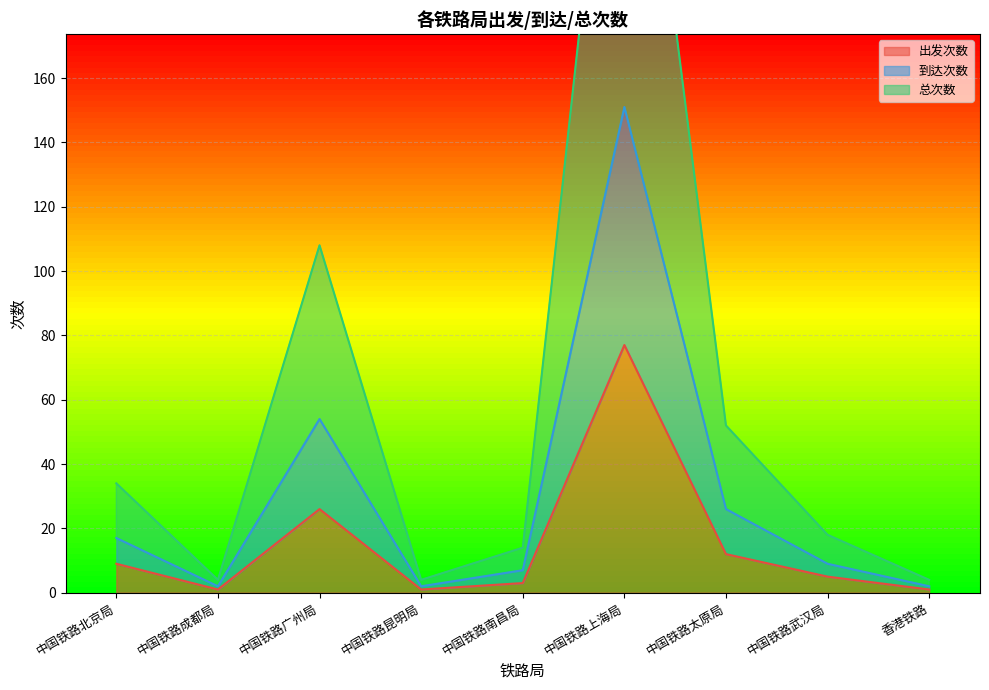

What is the total value across all series at 中国铁路太原局?

90